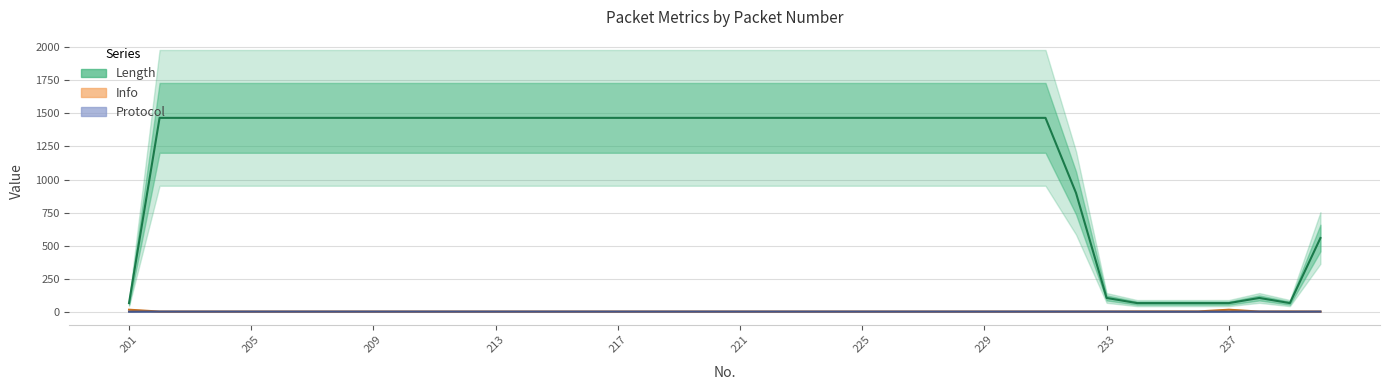

What is the difference between the second highest and minimum values in the Protocol series?

1